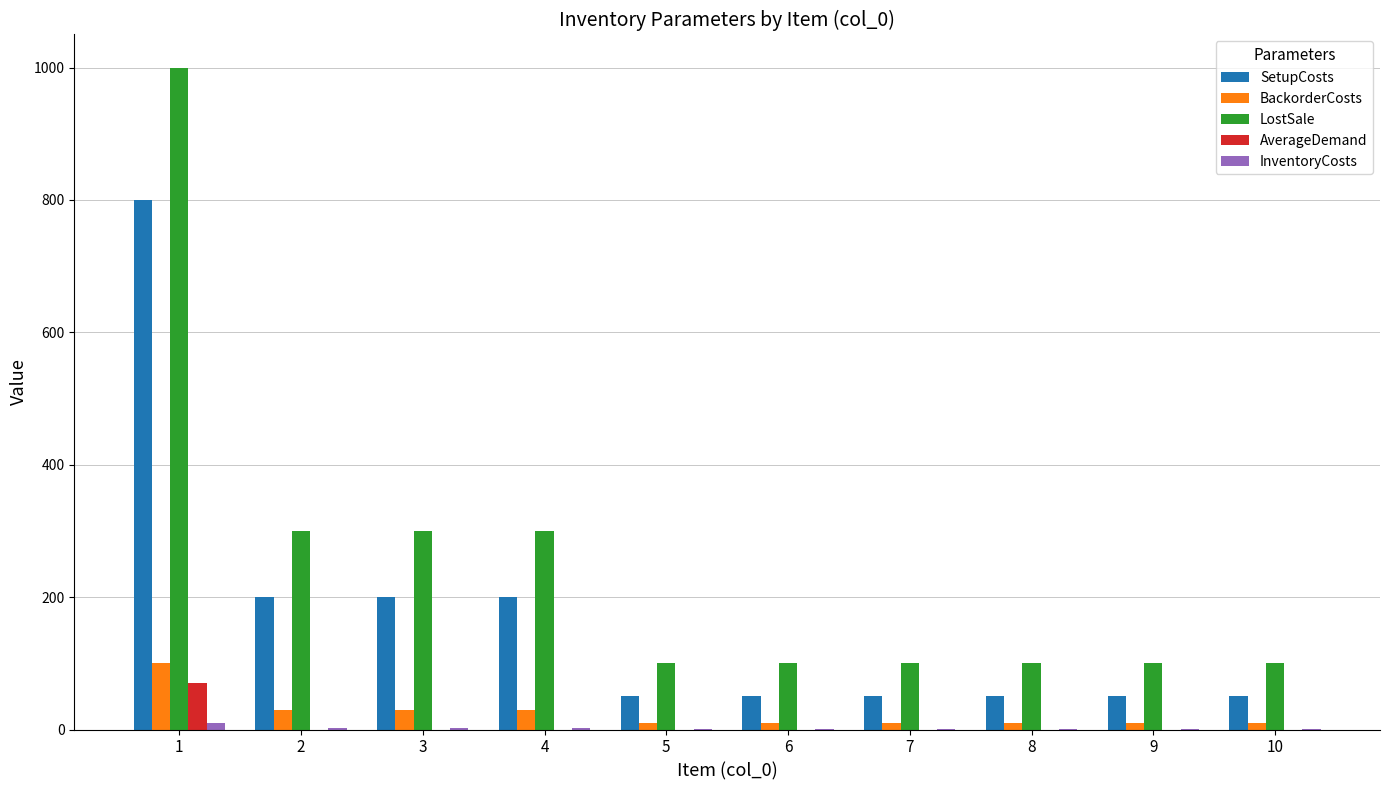

The value of LostSale at 7 is 49. True or false?

False